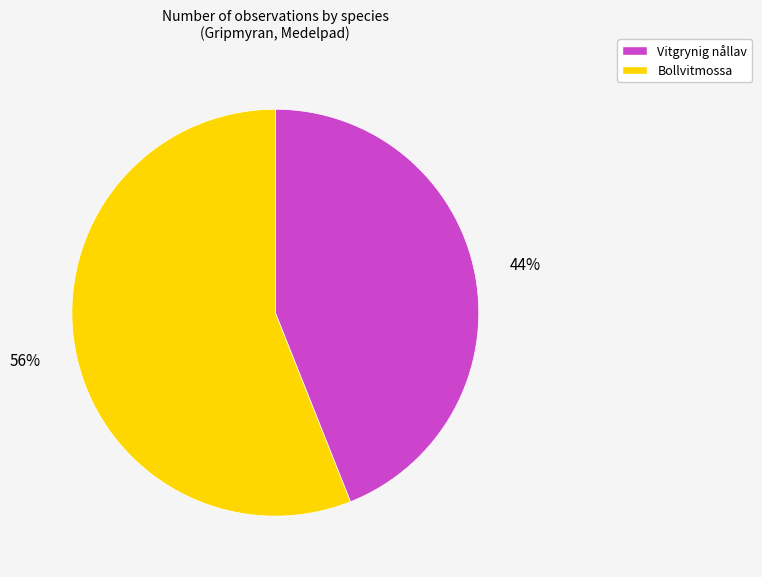

To the nearest percent, what percentage of the pie is Bollvitmossa?

56%